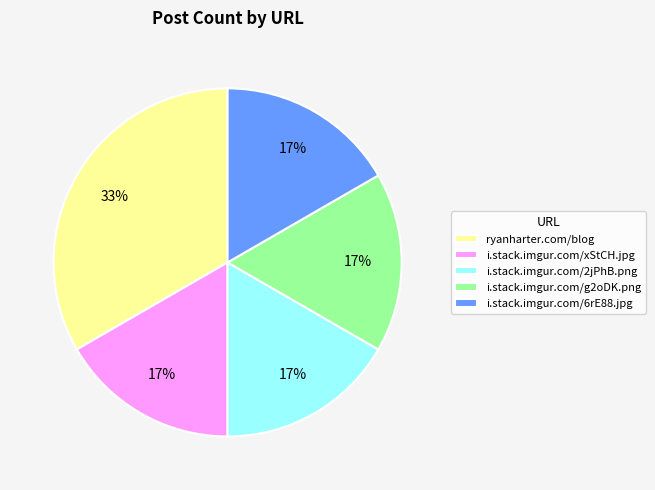

To the nearest percent, what portion does i.stack.imgur.com/6rE88.jpg represent?

17%